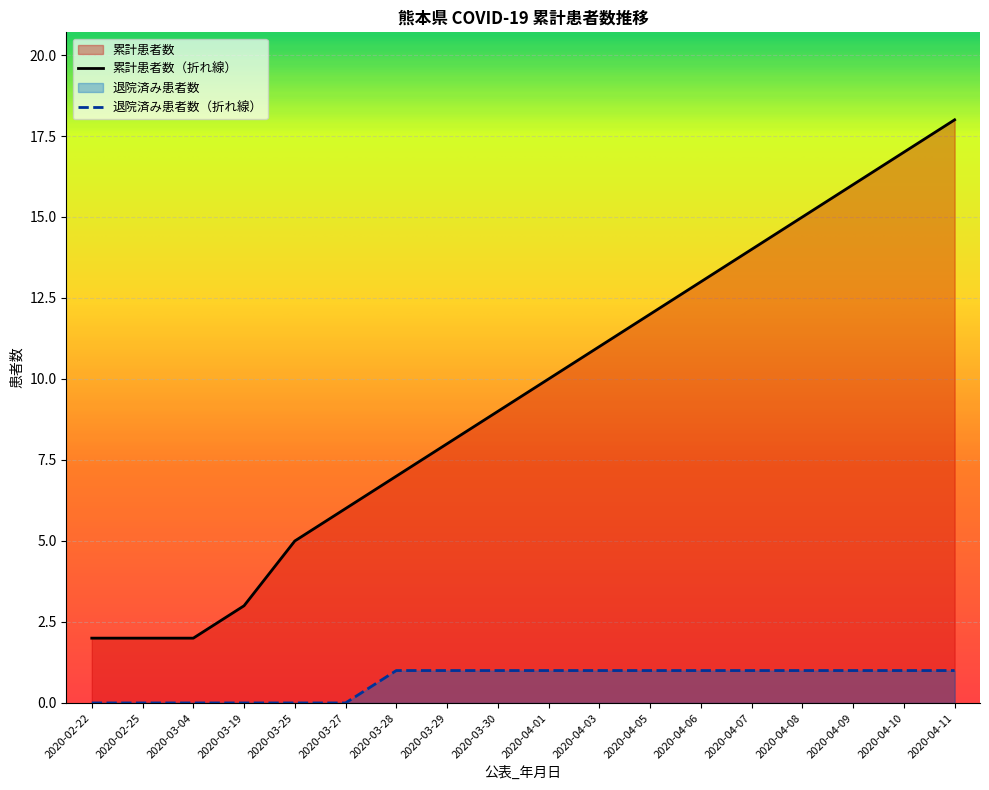

Rank the series by their maximum value, from highest to lowest.

累計患者数（折れ線）, 退院済み患者数（折れ線）